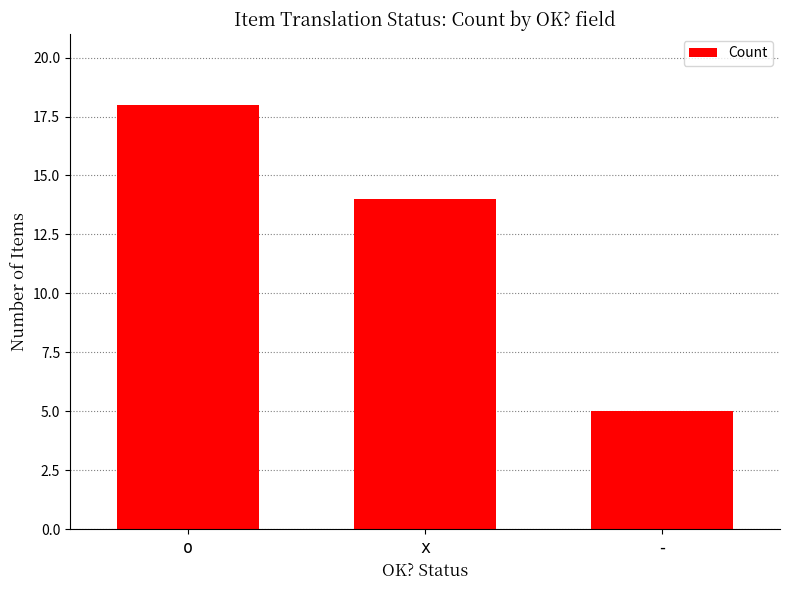

Does the chart contain stacked bars?

No